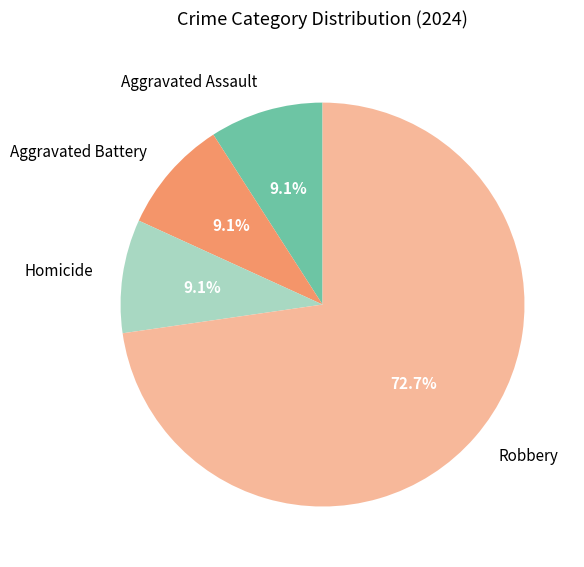

Is there any slice that represents more than half of the pie?

Yes